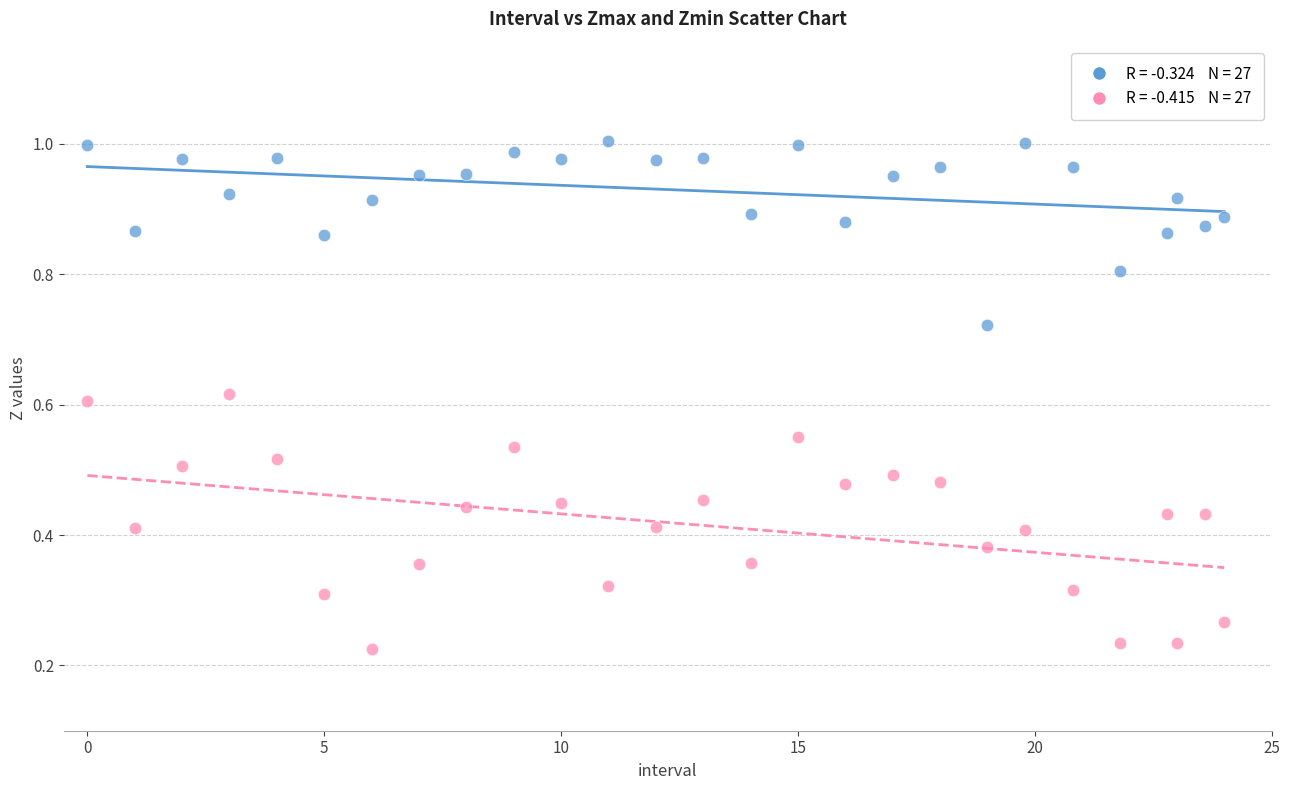

Across all data points, what is the range of X values (max minus min)?

24.0